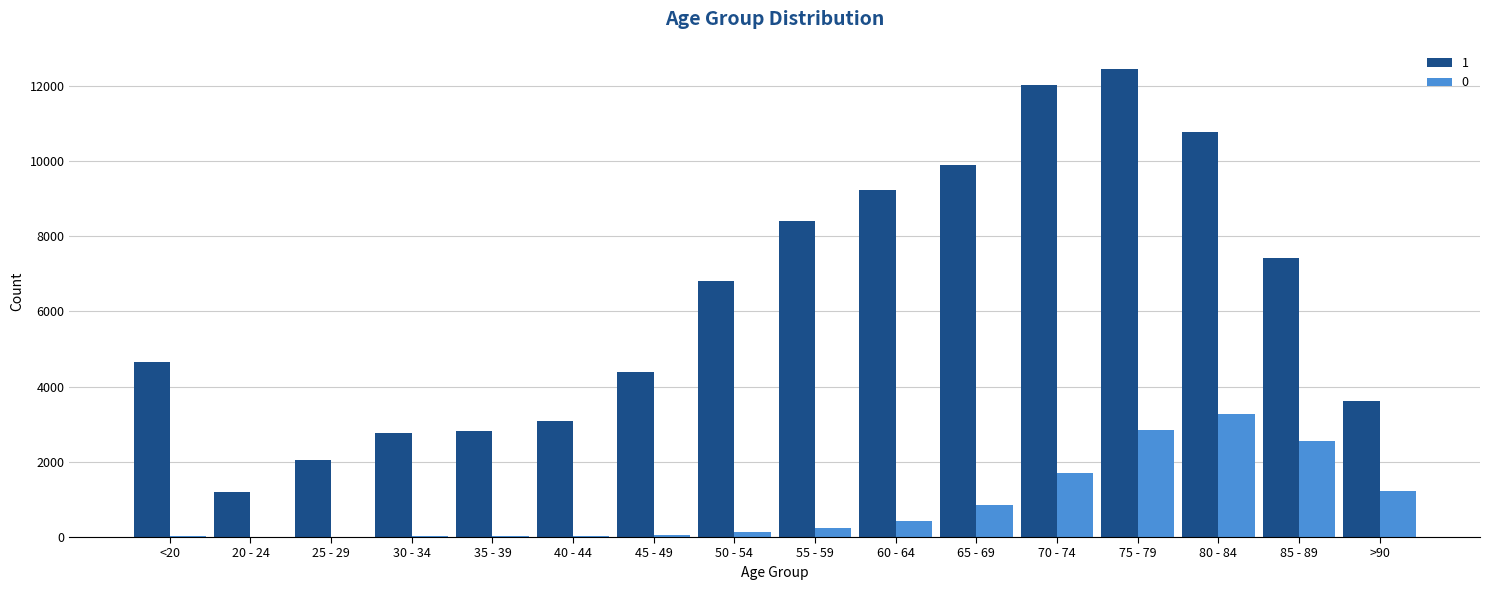

Is the value of 1 at 30 - 34 greater than the value of 0 at 80 - 84?

No